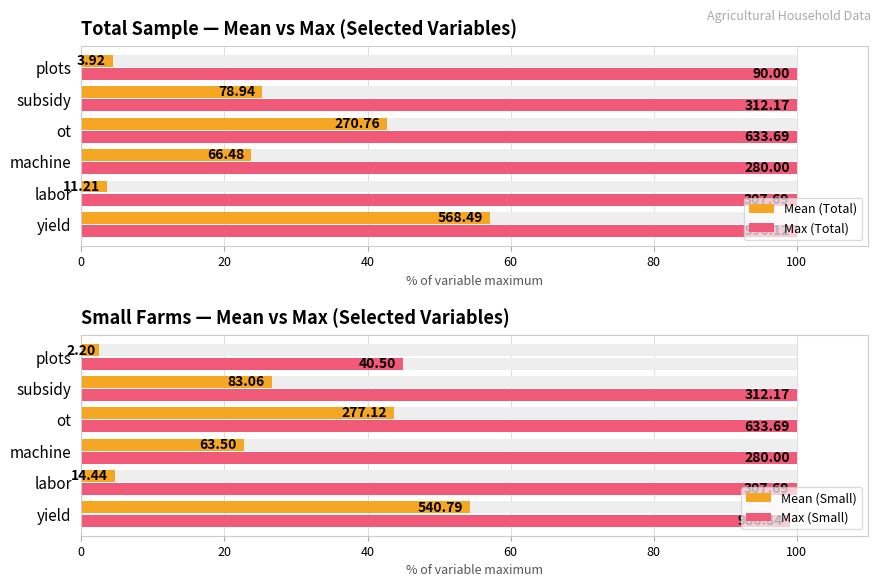

What is the sum of the Mean (Total) values at ot and labor?

46.4